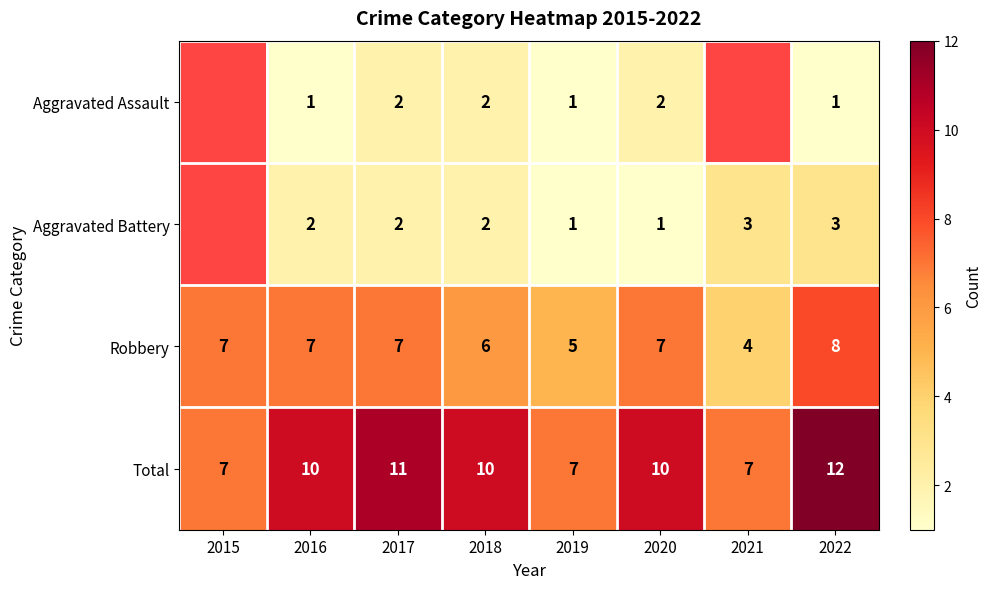

What is the smallest value displayed?

1.0